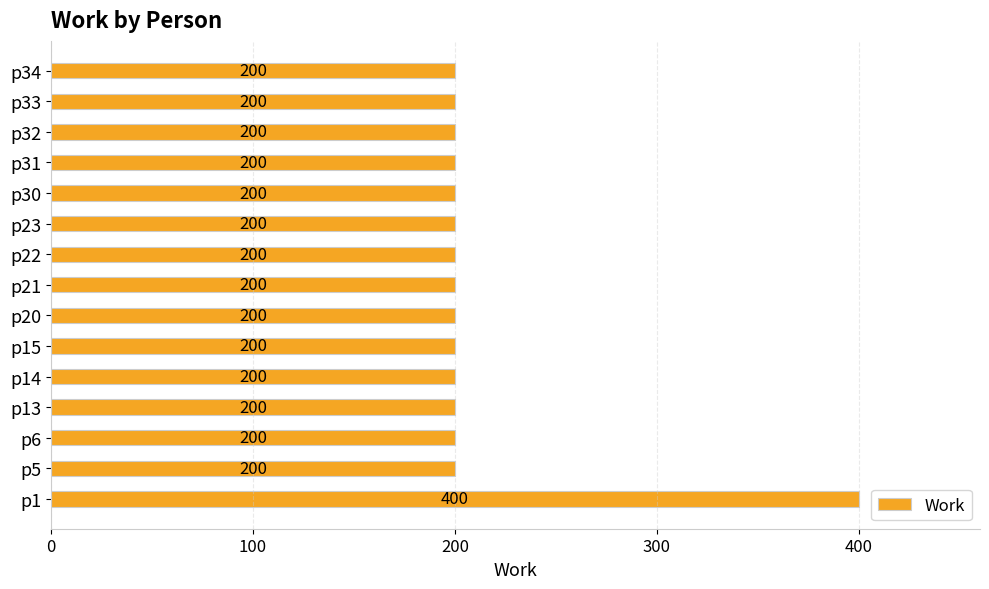

What is the smallest value displayed?

200